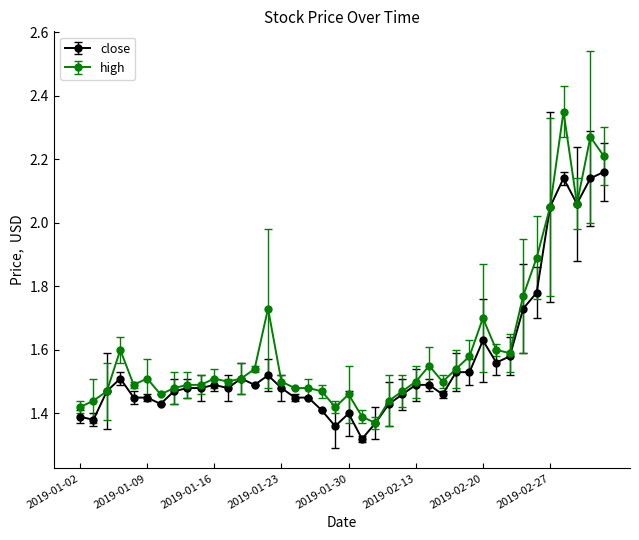

Rank the series by their maximum value, from lowest to highest.

close, high